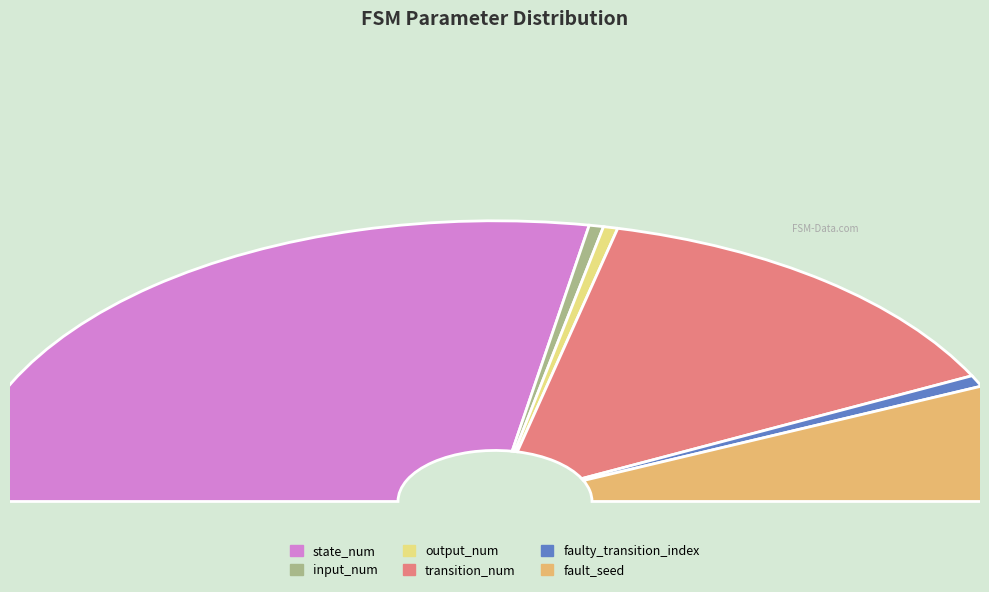

What is the change in value from state_num to output_num?

-126